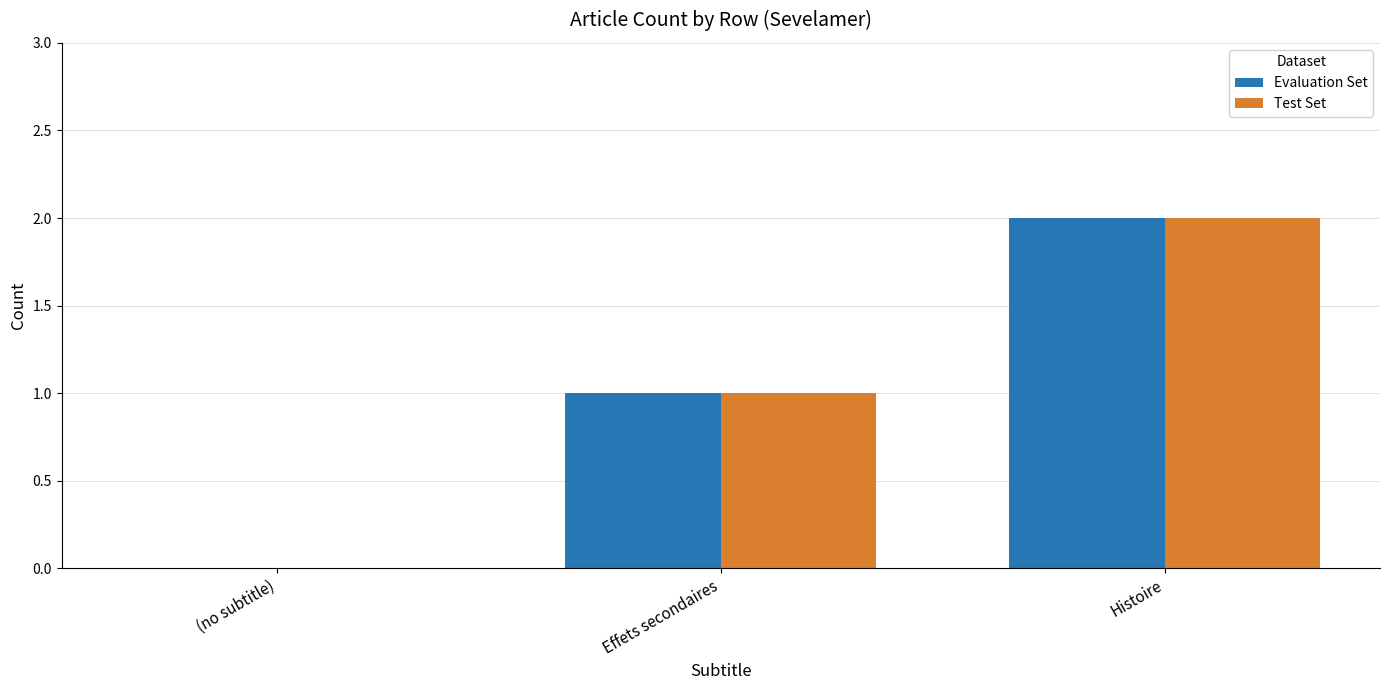

How many distinct data groups are displayed?

2